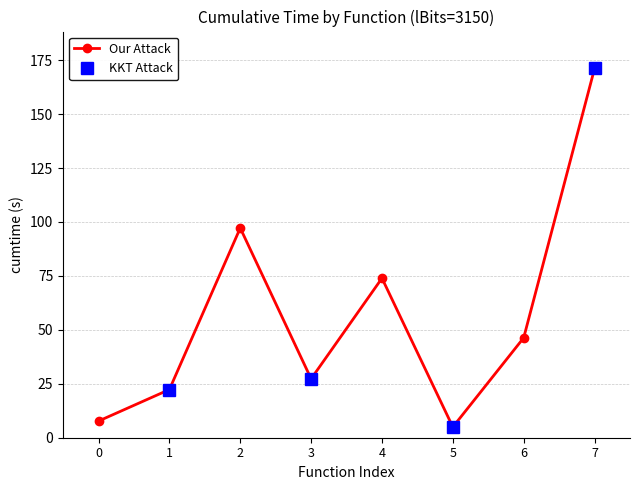

What is the value of the Our Attack point at the 2nd from the left?

22.3